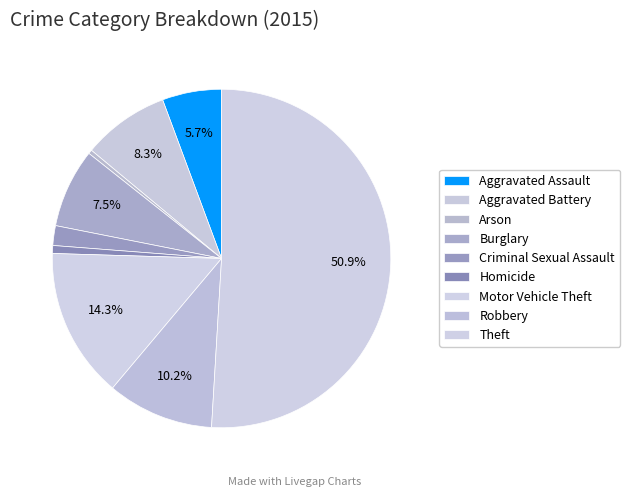

How many slices are in this pie chart?

9